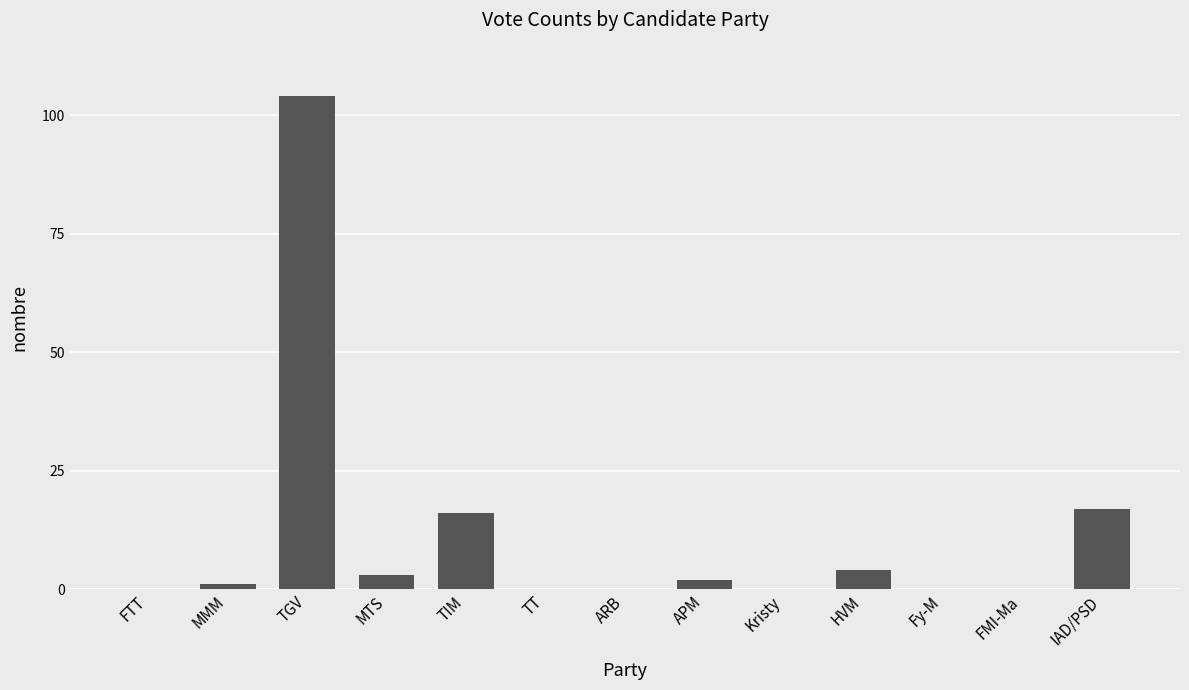

What is the maximum value shown in the chart?

104